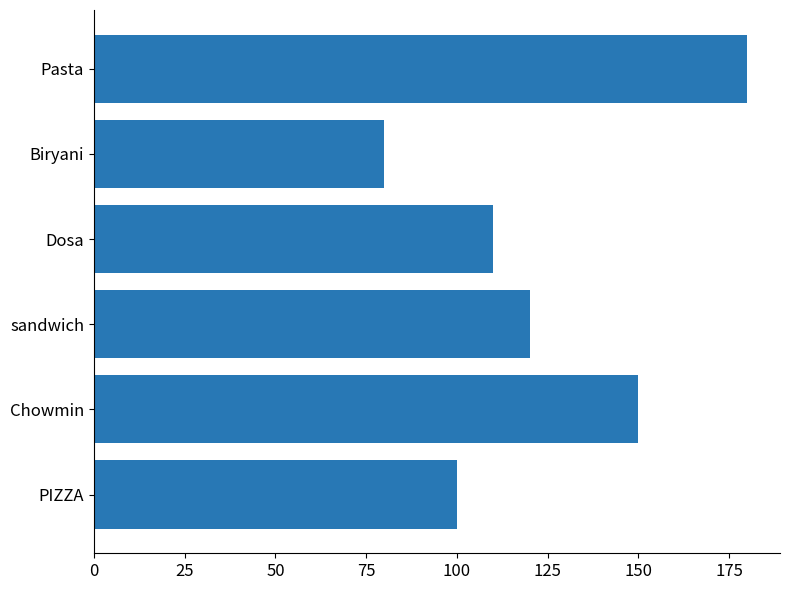

What is the difference between the second highest and second lowest values?

50